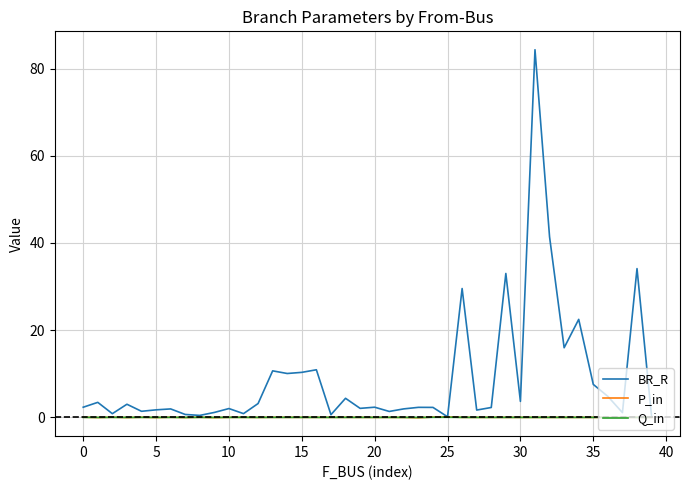

Which series has the largest total across all categories?

BR_R